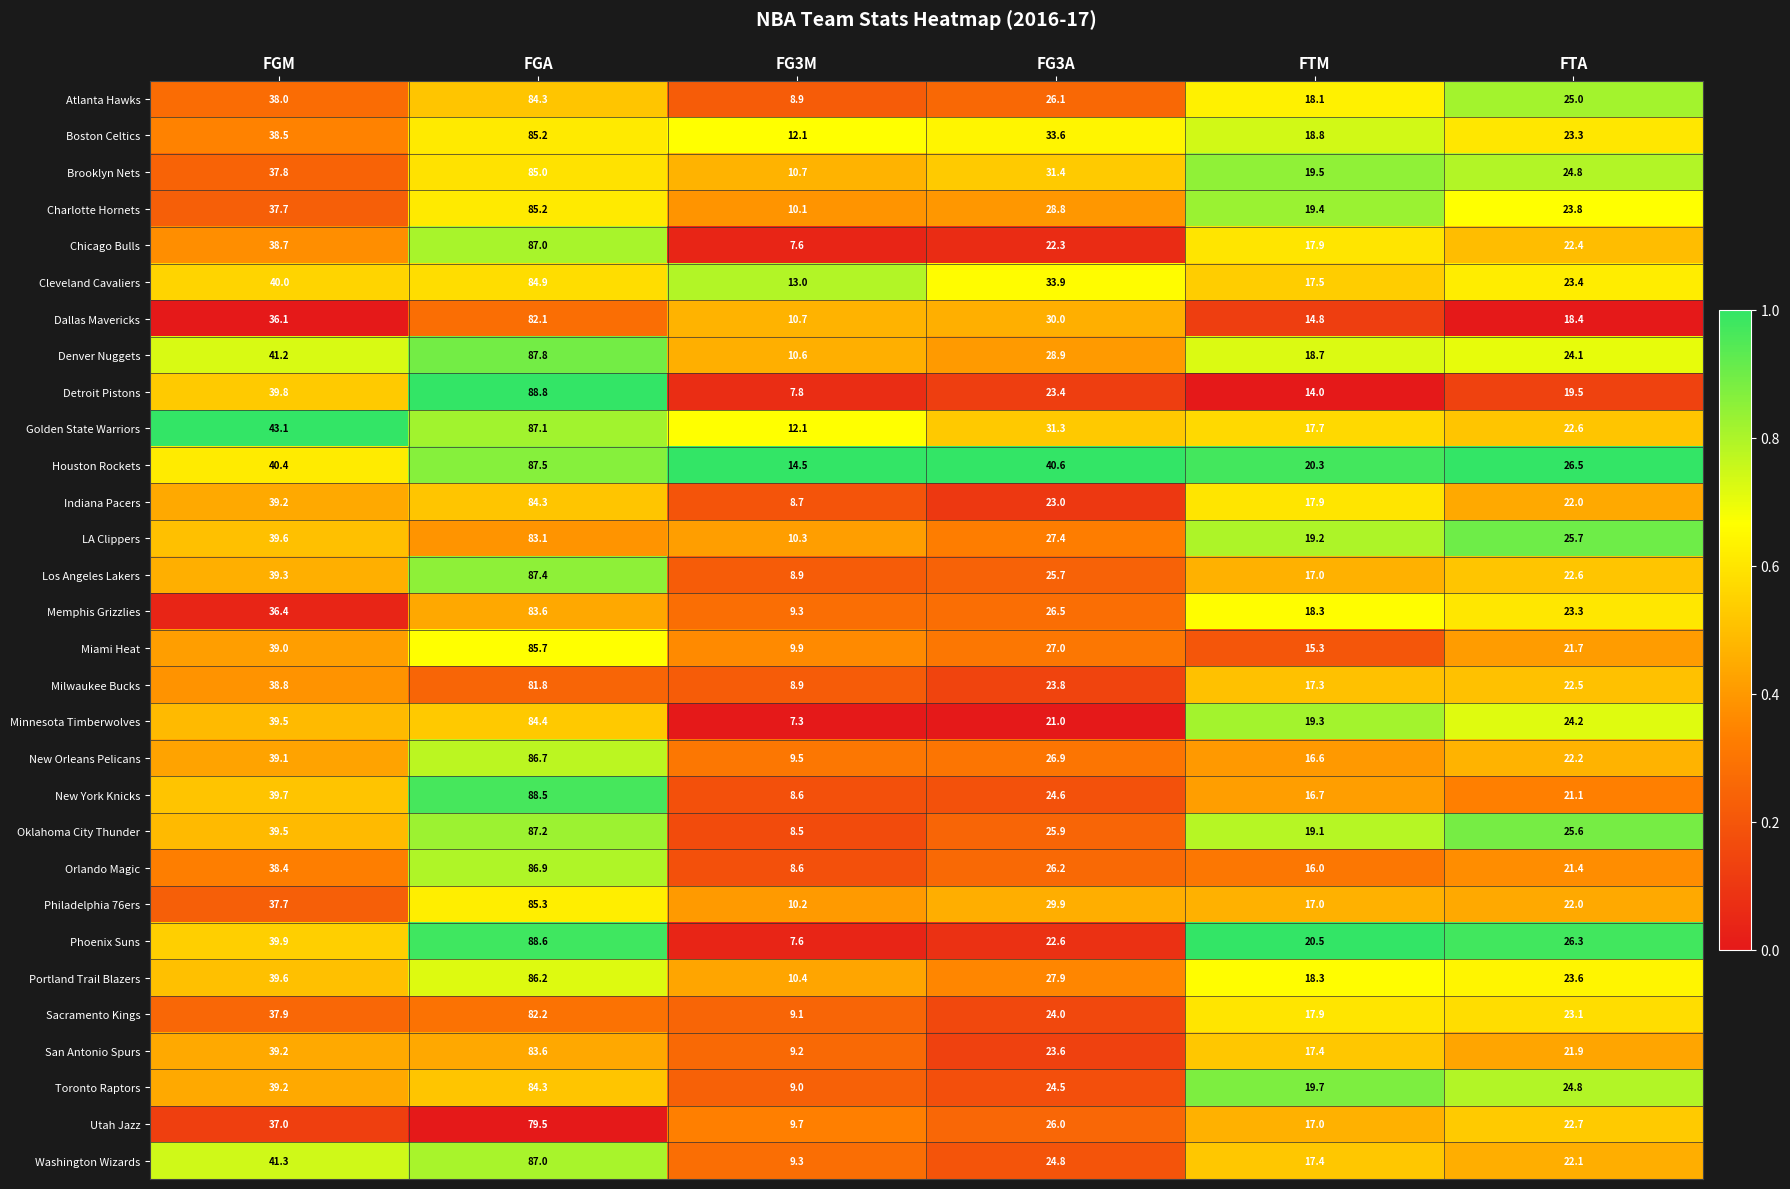

What is the total value across all series at FTM?

534.6